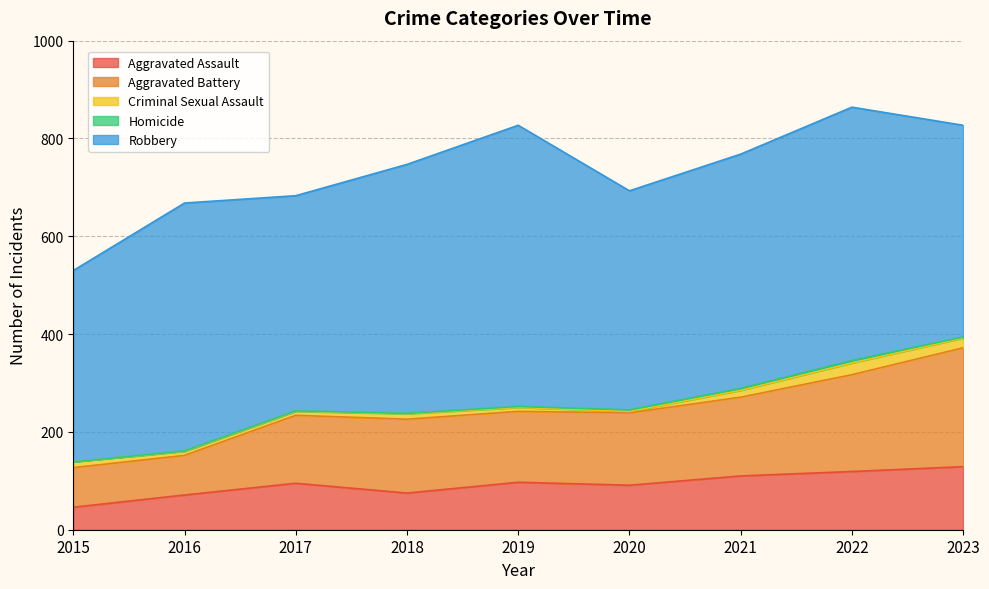

What is the difference between the Criminal Sexual Assault values at 2020 and 2015?

9